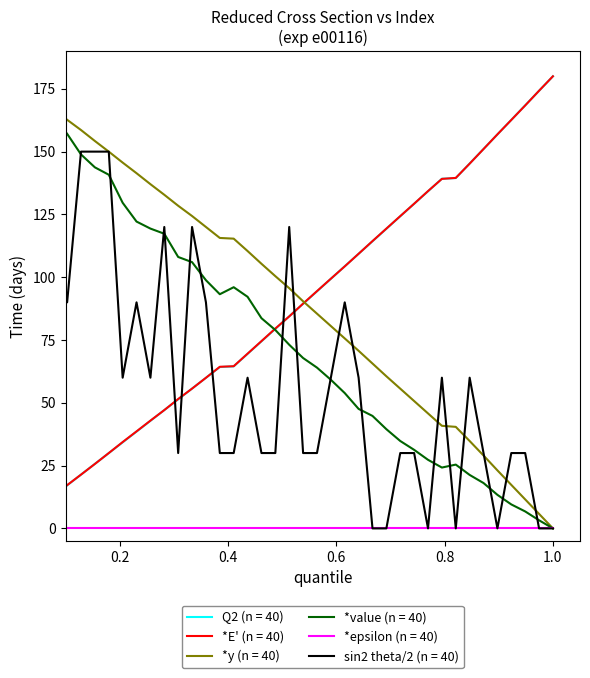

Which series has the largest total across all categories?

*y (n = 40)